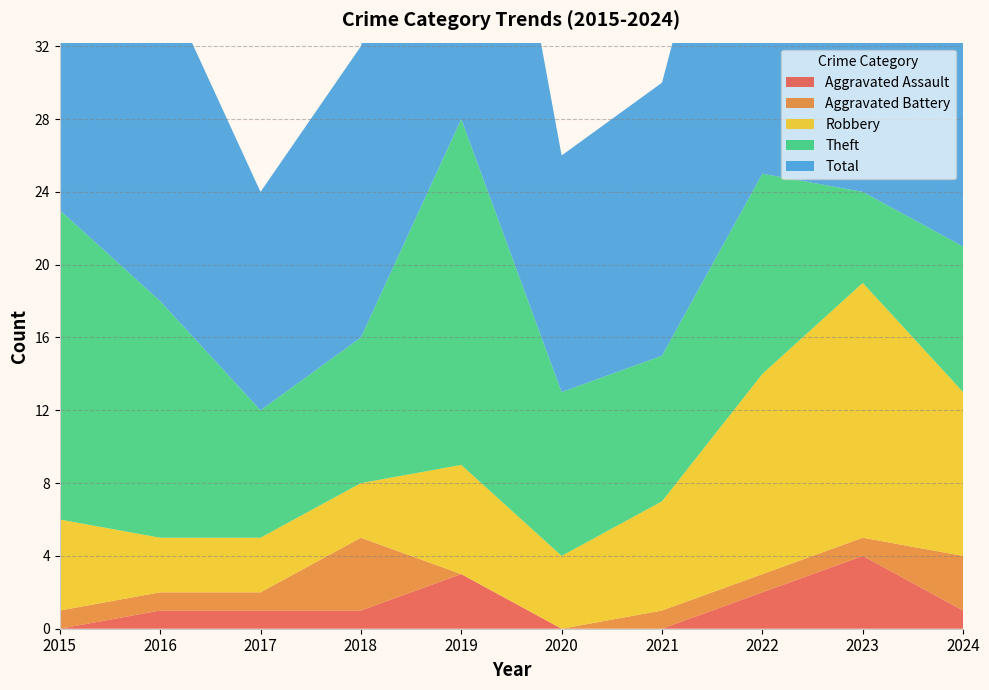

Reading left to right, transcribe all the data shown in this chart.

Aggravated Assault: 0	1	1	1	3	0	0	2	4	1
Aggravated Battery: 1	1	1	4	0	0	1	1	1	3
Robbery: 5	3	3	3	6	4	6	11	14	9
Theft: 17	13	7	8	19	9	8	11	5	8
Total: 23	18	12	16	28	13	15	26	24	21